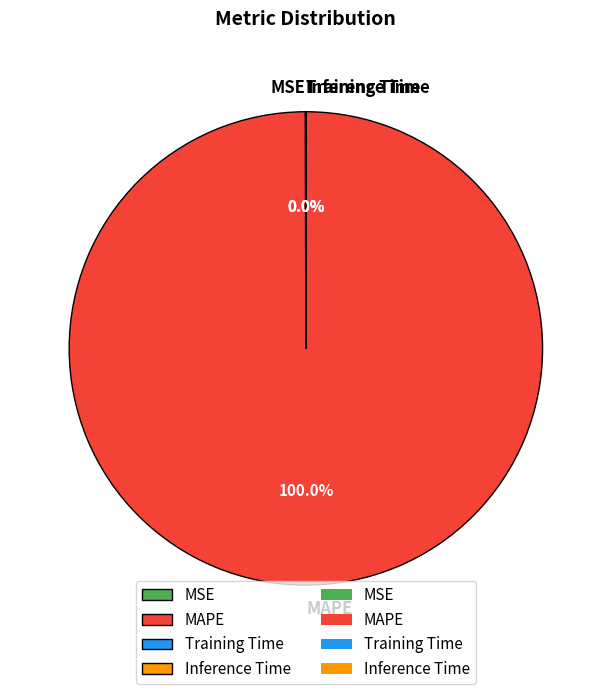

Which slice is the largest?

MAPE